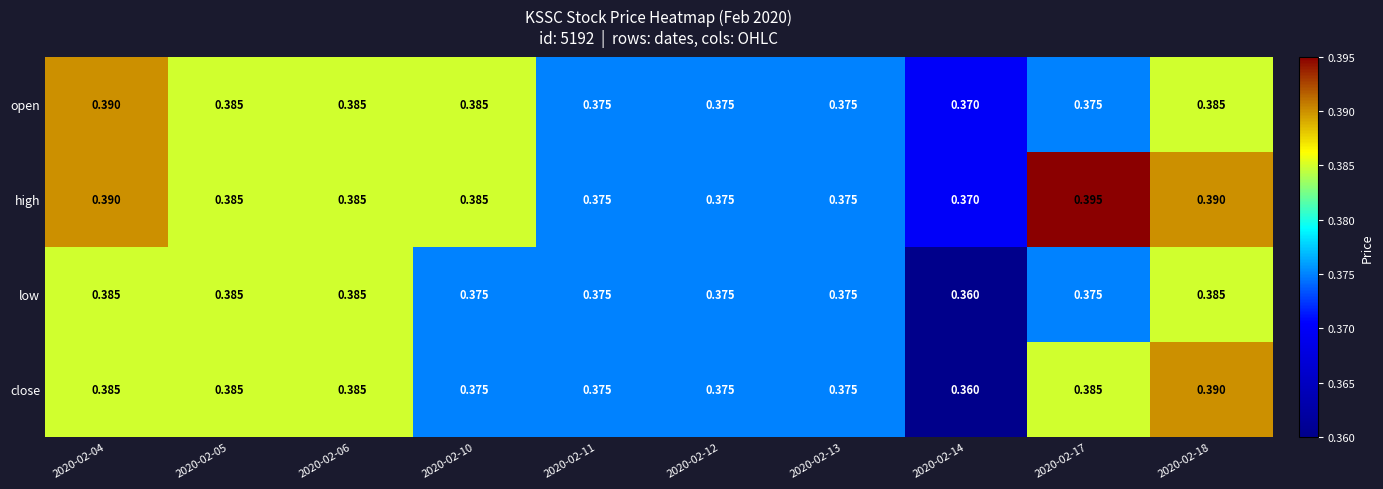

Which series has the largest total across all categories?

high